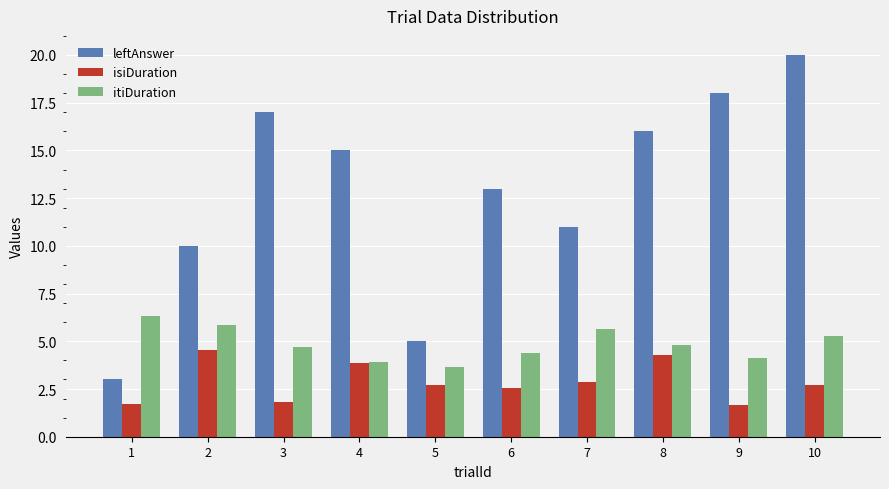

At which label does leftAnswer reach its peak?

10